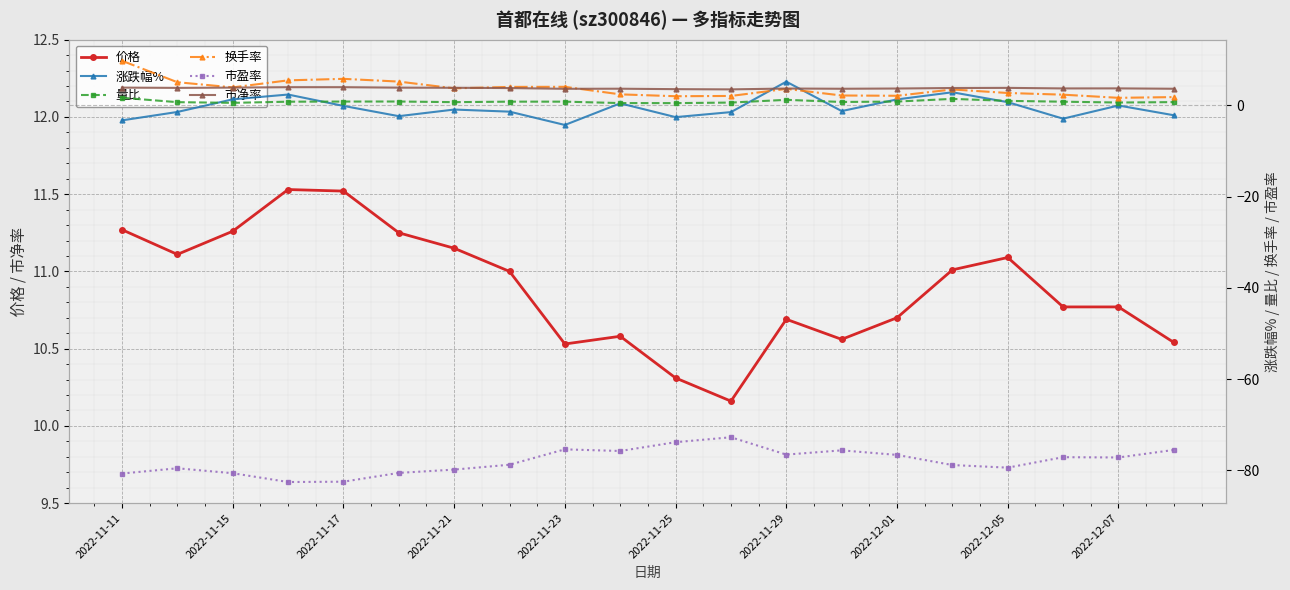

True or false: 涨跌幅% has a value of 1.9 at 15.

False